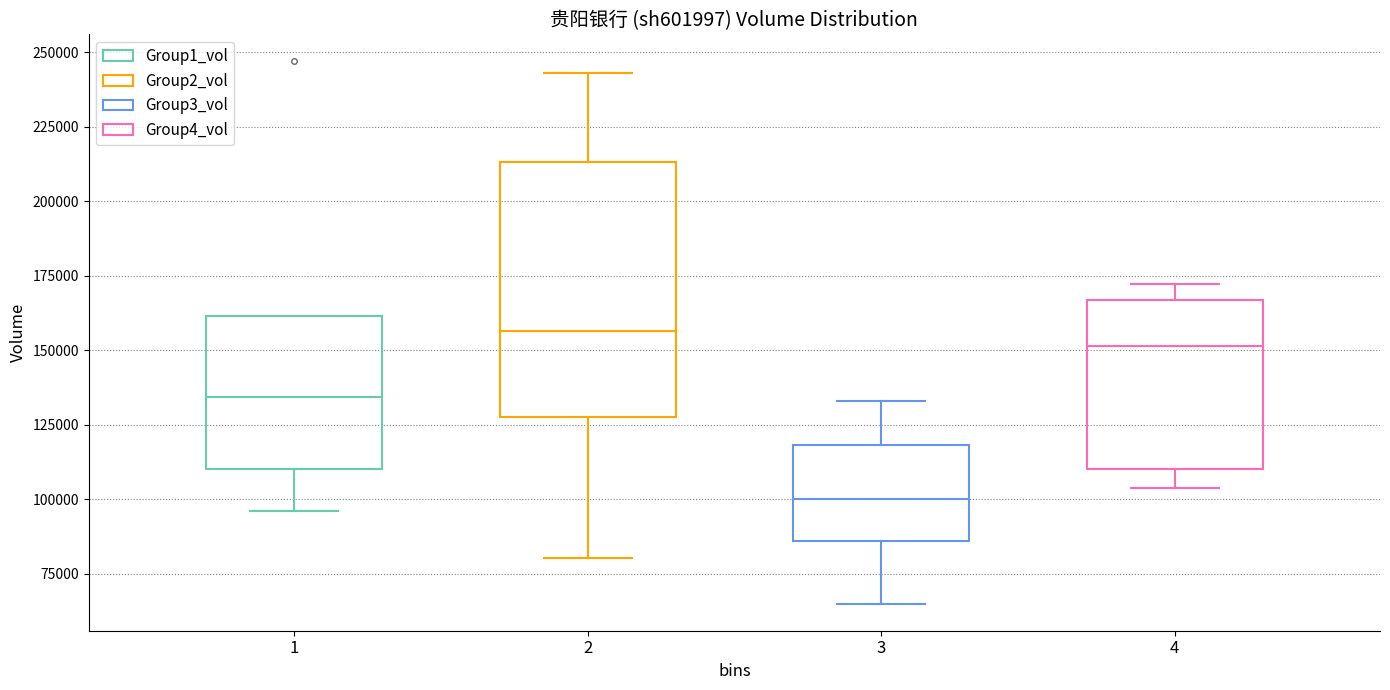

Reading left to right, read every box against the y-axis: the position of its median line, the range the box covers, and the ends of its whiskers. The values are not printed on the chart, so give them approximately, as read against the axis.

1: median 135000, box 110000 to 160000, whiskers 95000 to 160000
2: median 155000, box 130000 to 215000, whiskers 80000 to 245000
3: median 100000, box 85000 to 120000, whiskers 65000 to 135000
4: median 150000, box 110000 to 165000, whiskers 105000 to 170000